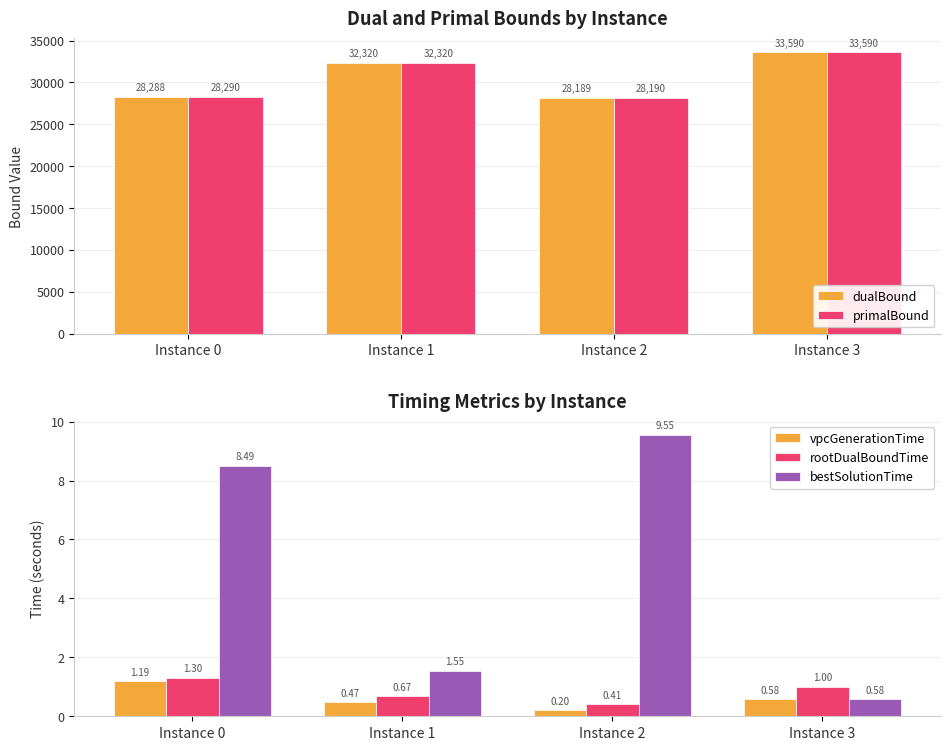

How many bars are there in total?

20